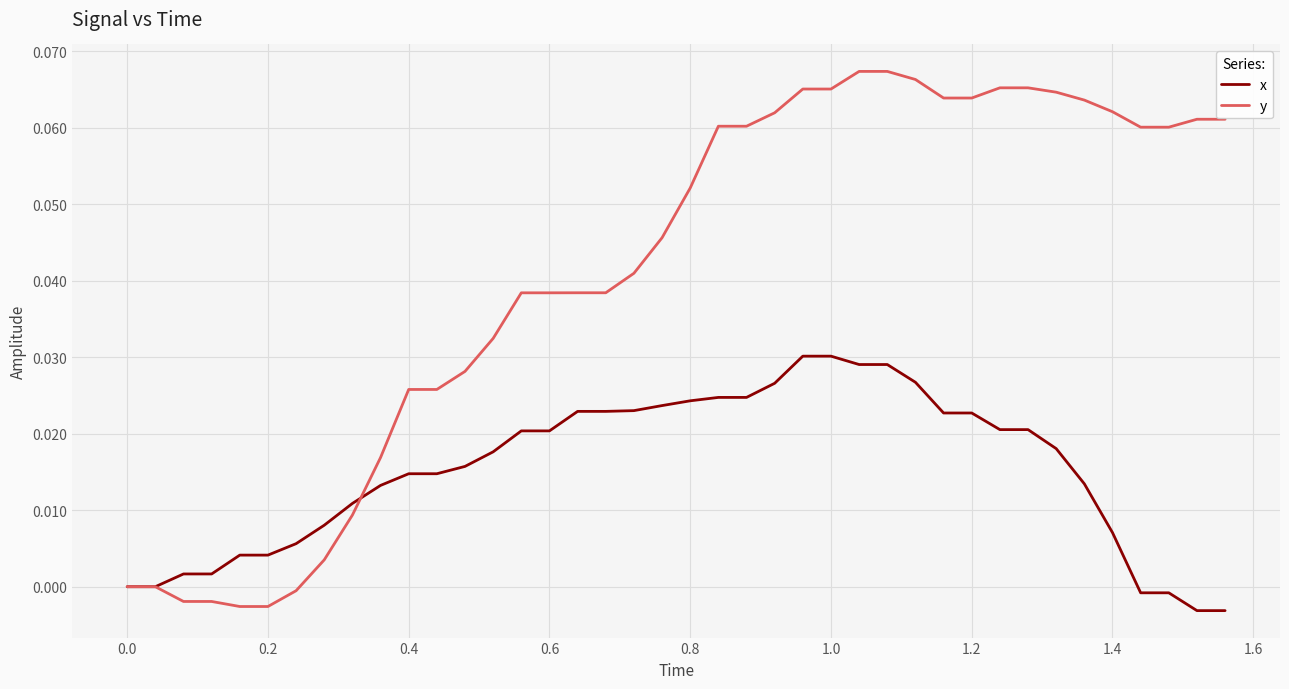

List the series in order of their peak value, lowest first.

x, y